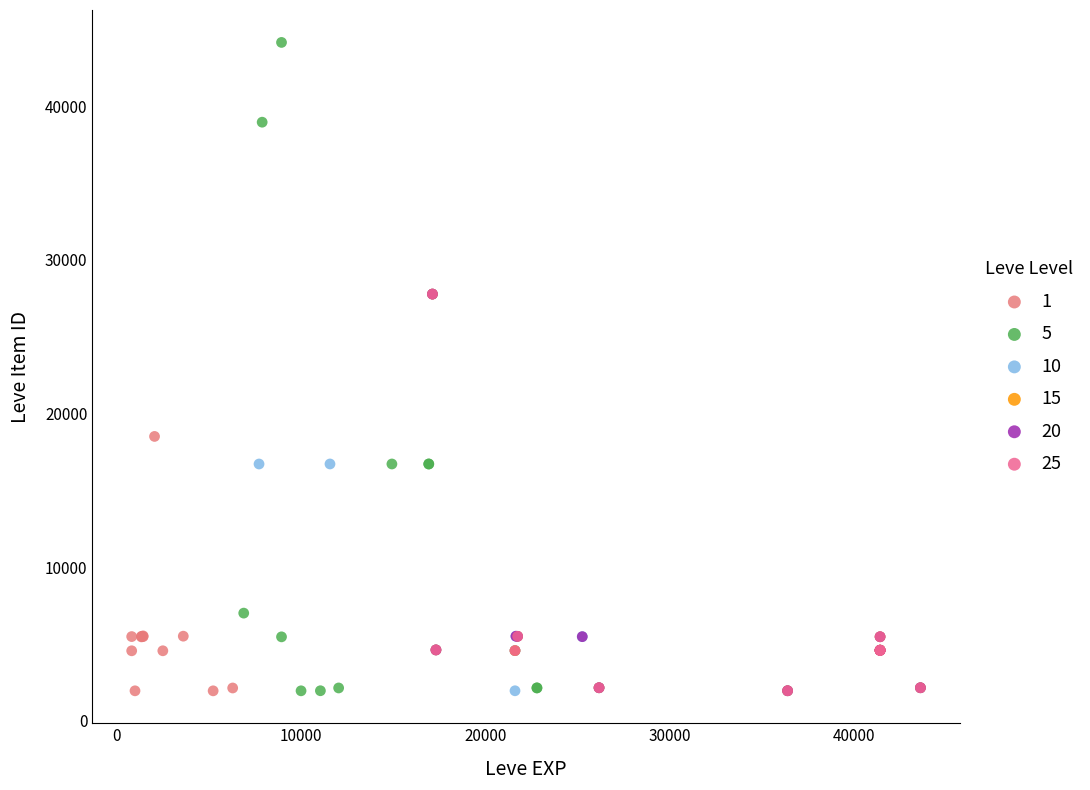

Which series has the widest spread of Y values?

5